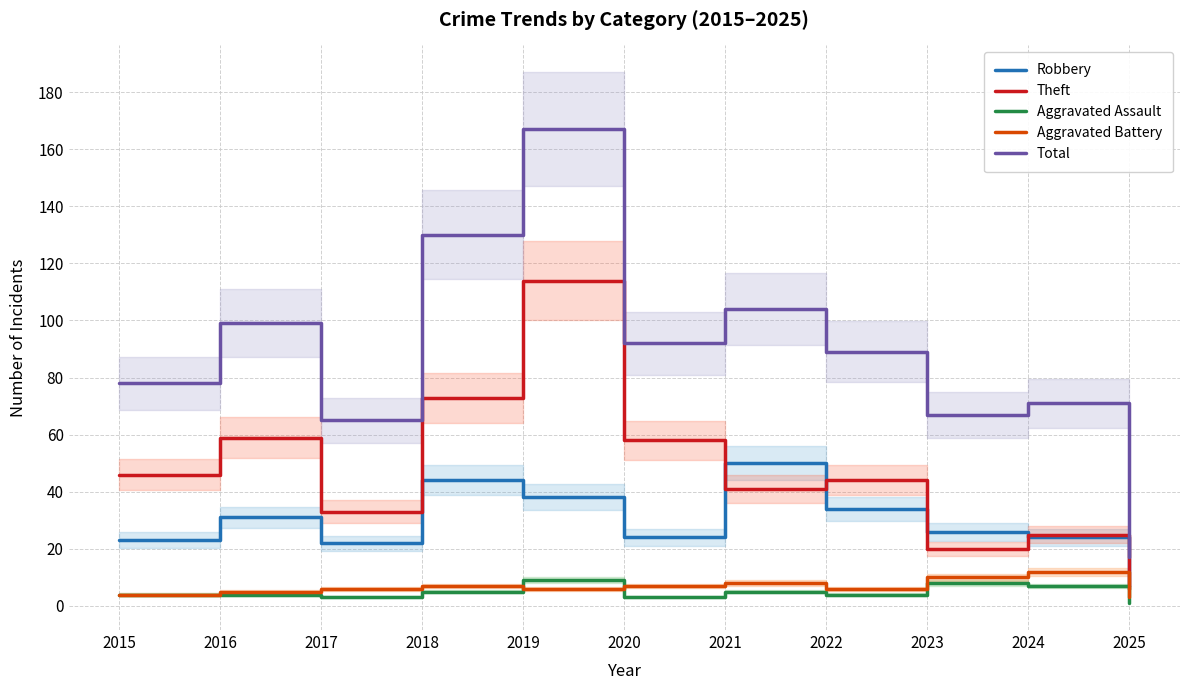

At which category is the sum across all series the highest?

2019